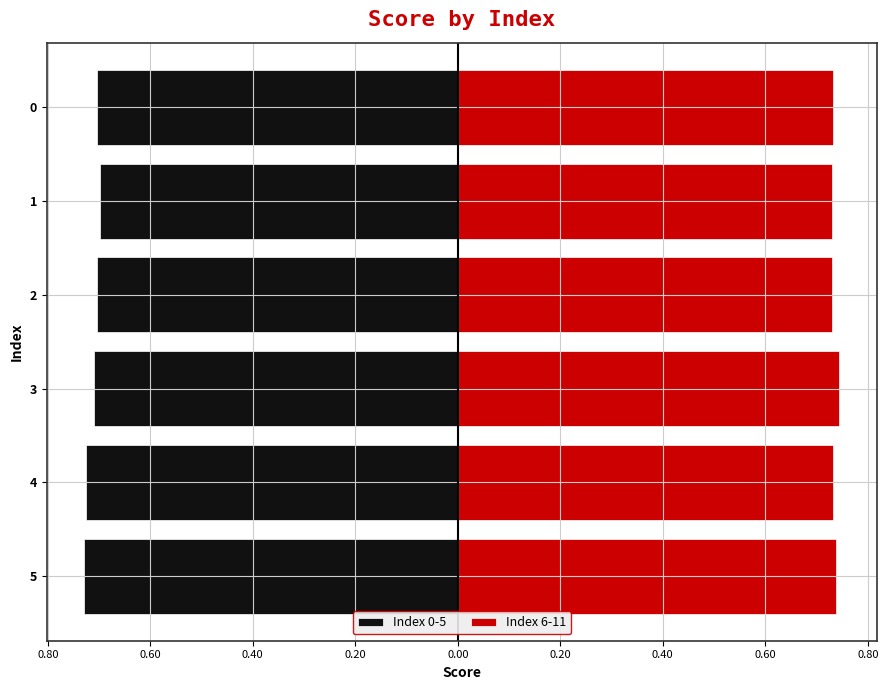

The value of Index 0-5 at 4 is -1.0. True or false?

False